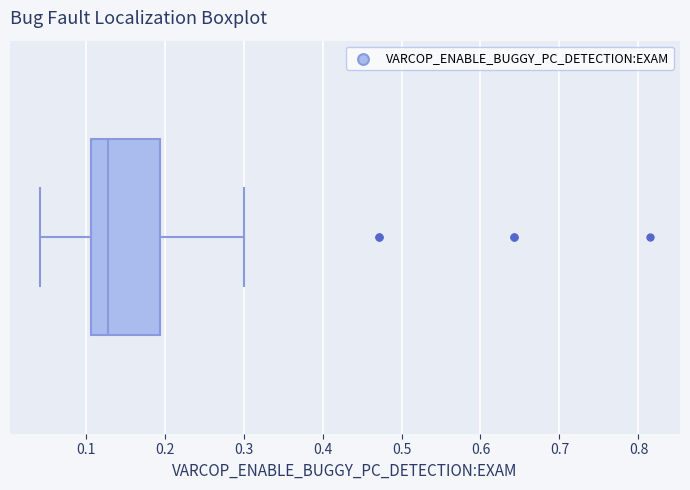

Transcribe this box plot: give where the median line is, the range the box spans, and where the two whiskers end, as read against the x-axis. The values are not printed on the chart, so give them approximately, as read against the axis.

median 0.13, box 0.11 to 0.19, whiskers 0.04 to 0.30